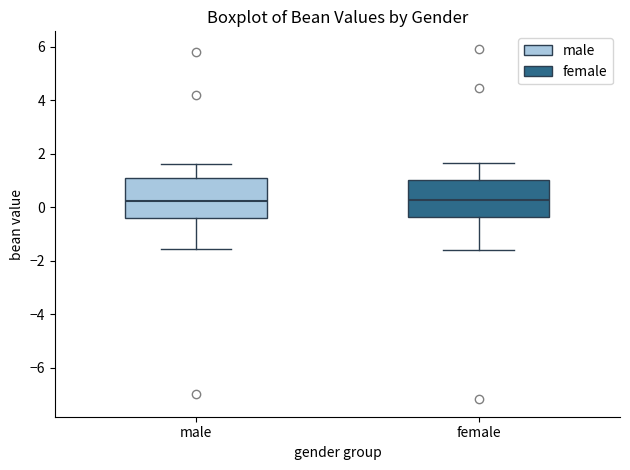

Reading left to right, read every box against the y-axis: the position of its median line, the range the box covers, and the ends of its whiskers. The values are not printed on the chart, so give them approximately, as read against the axis.

male: median 0.2, box -0.4 to 1.0, whiskers -1.6 to 1.6
female: median 0.2, box -0.4 to 1.0, whiskers -1.6 to 1.6